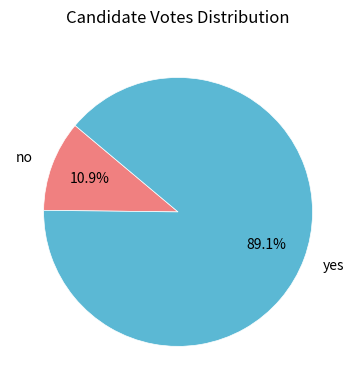

How much of the chart is everything except yes?

10.9%